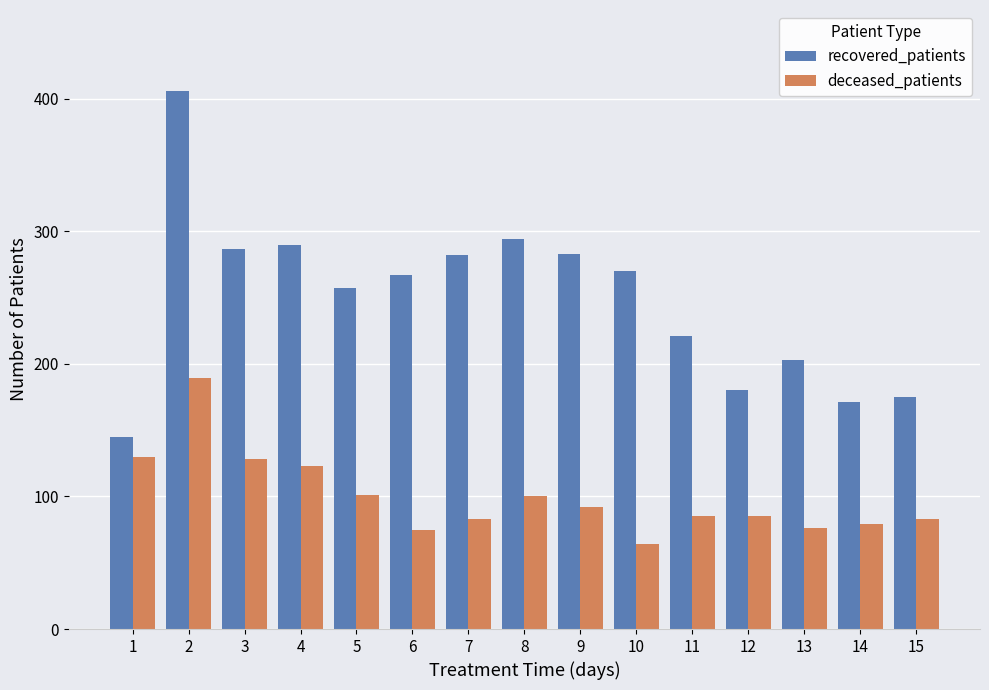

At 1, list the series in order from largest to smallest.

recovered_patients, deceased_patients